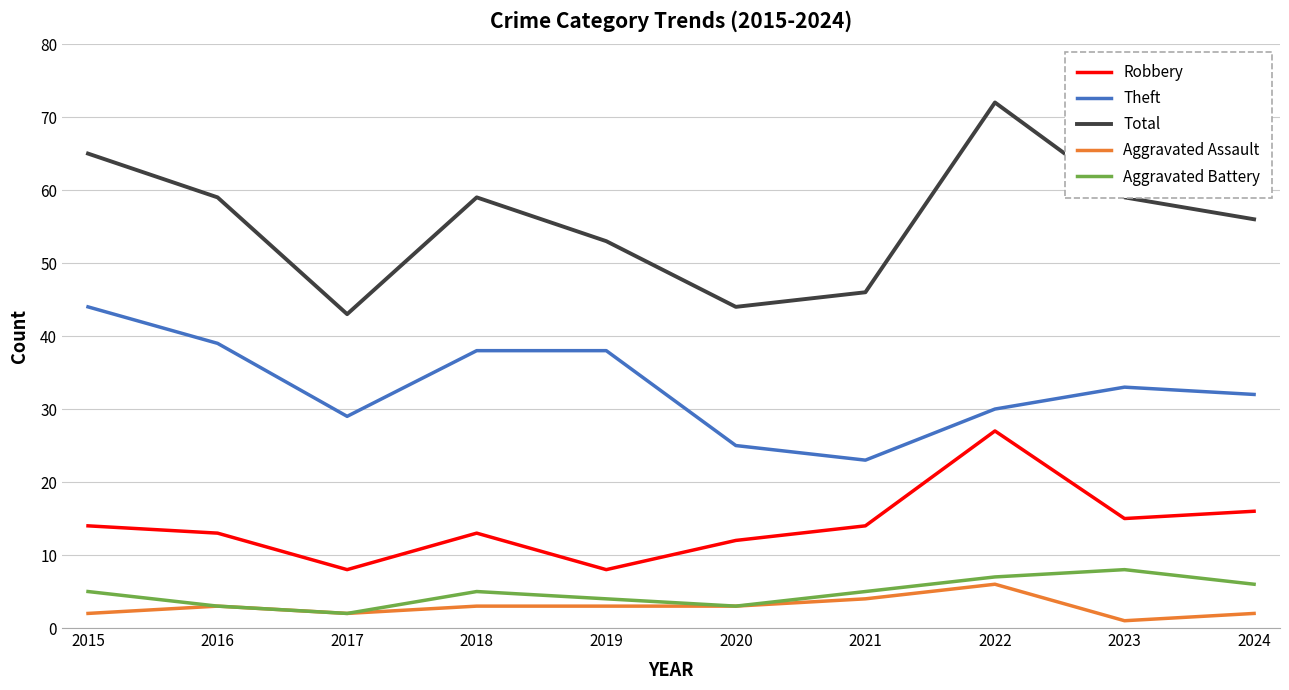

Which series has the largest total across all categories?

Total